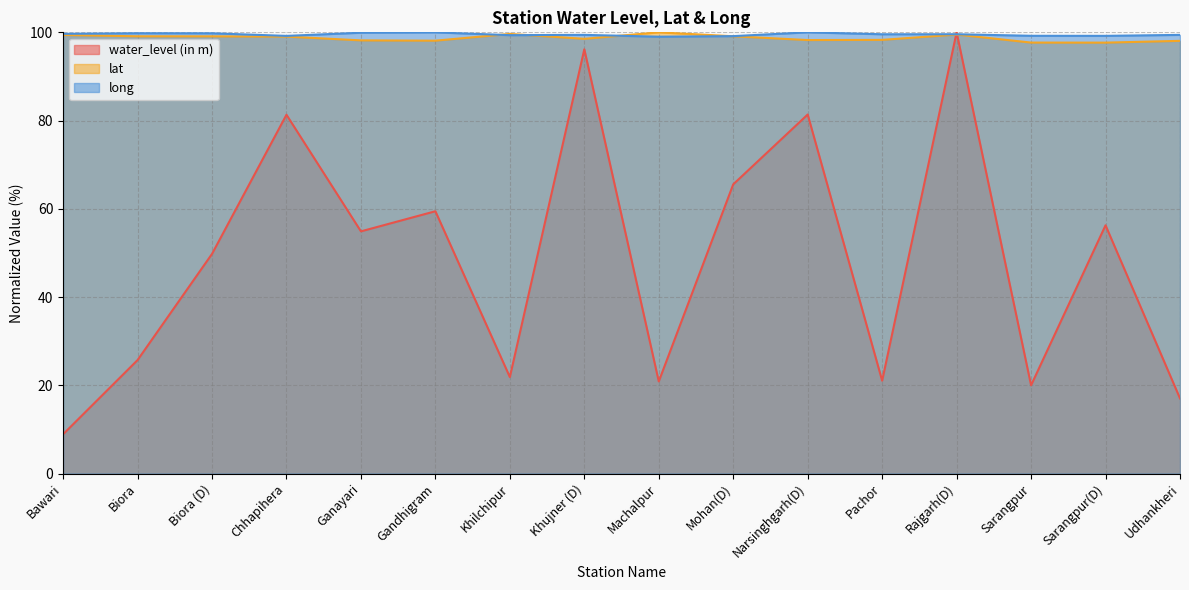

Read the water_level (in m) value at Khilchipur.

21.9